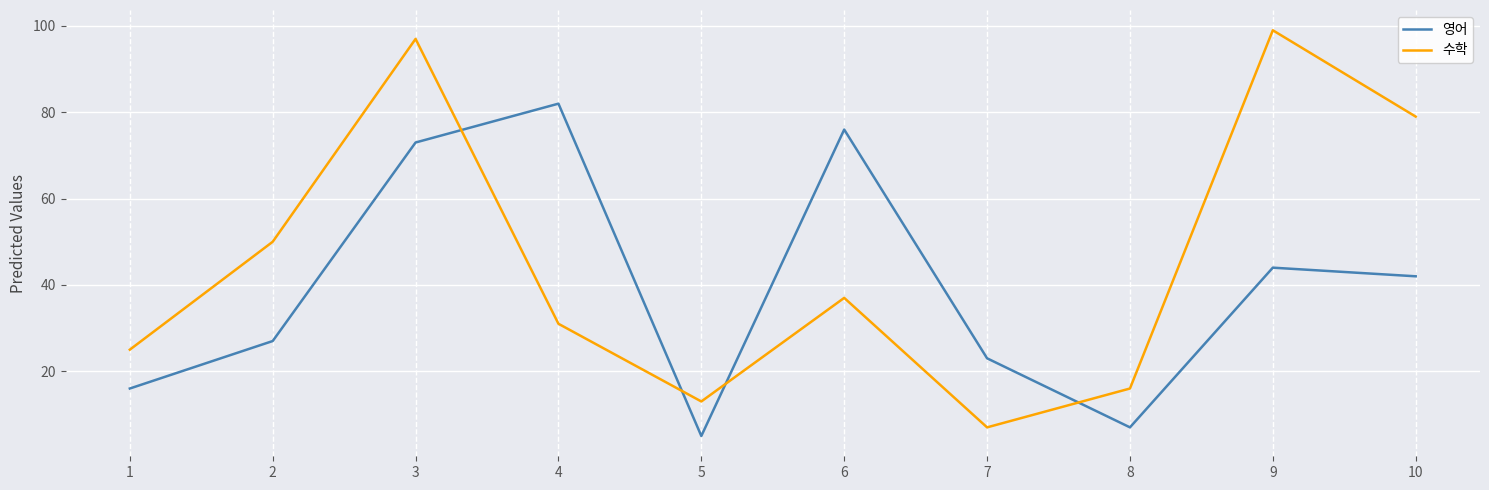

True or false: 수학 has a value of 3 at 7.

False